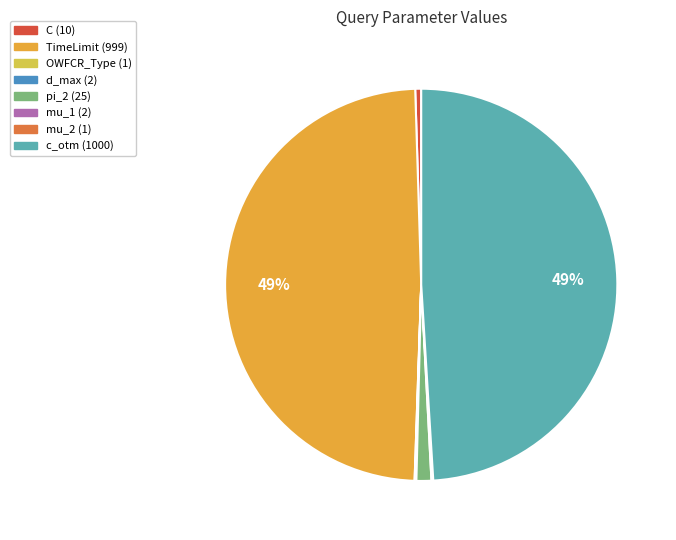

To the nearest percent, what is the difference between the largest and smallest slice percentages?

49%